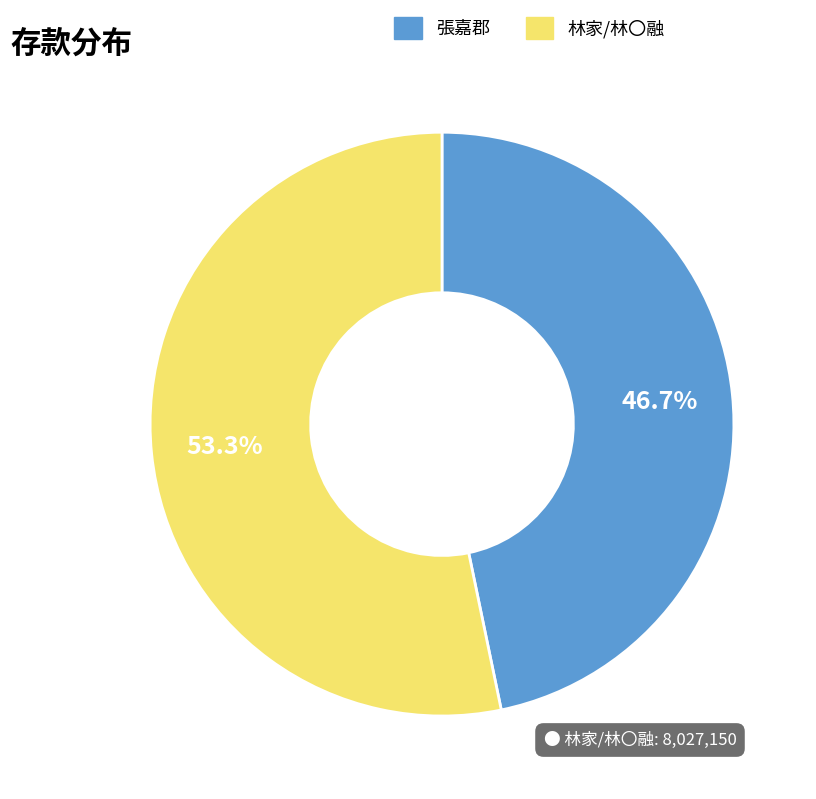

Is there a majority slice in this chart?

Yes